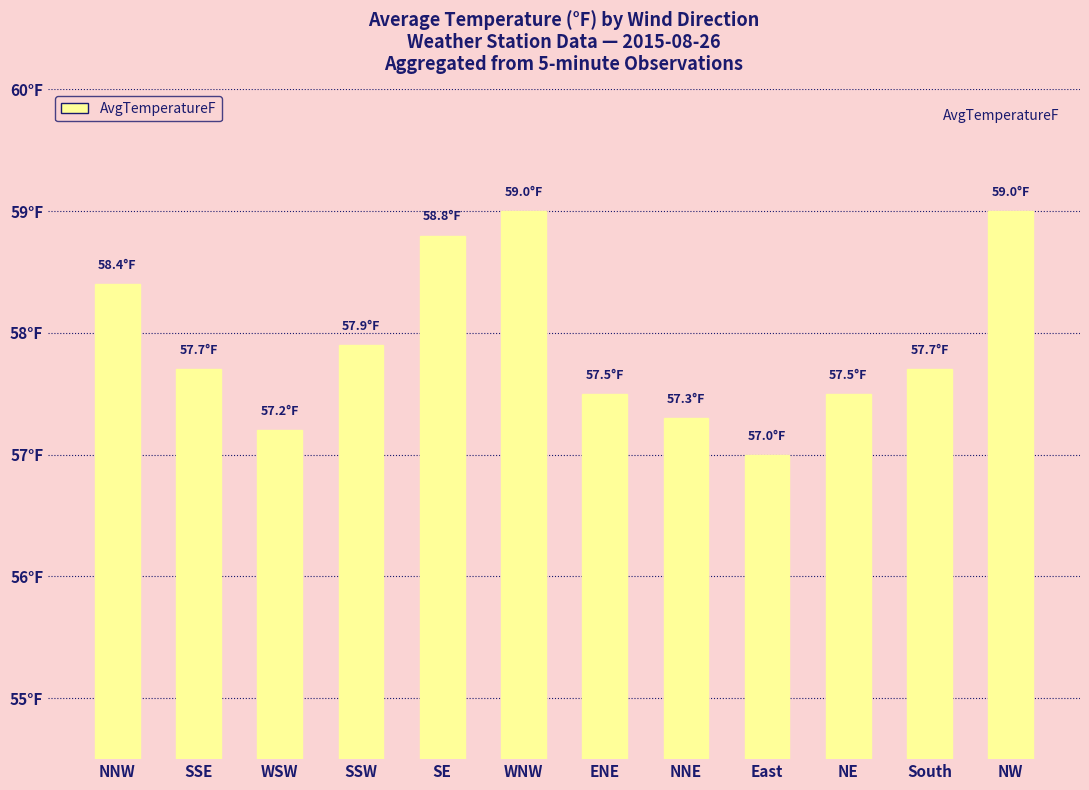

What position from the right is NNW?

12